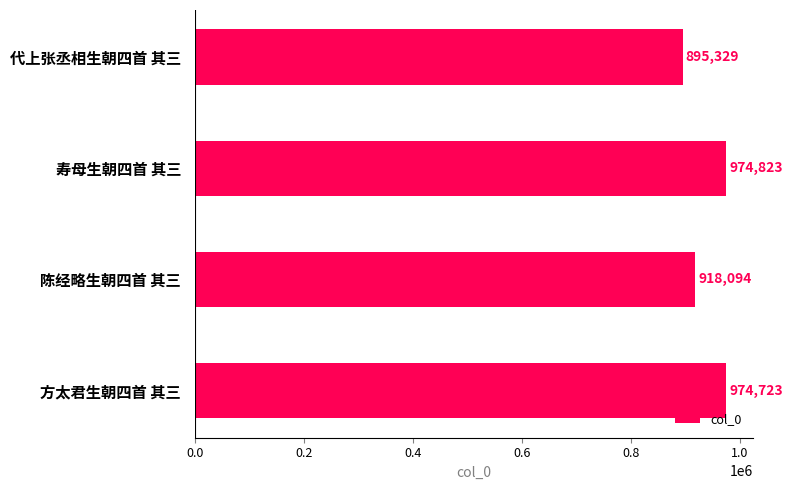

Rank the categories by value from highest to lowest.

寿母生朝四首 其三, 方太君生朝四首 其三, 陈经略生朝四首 其三, 代上张丞相生朝四首 其三